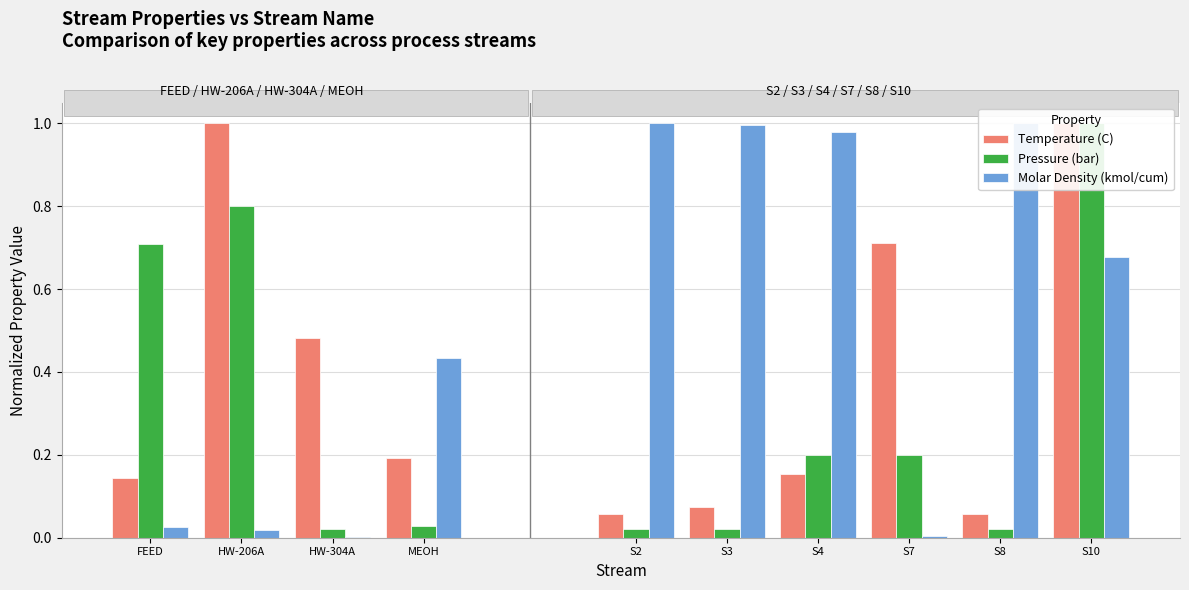

Rank the series at HW-304A from highest to lowest value.

Temperature (C), Pressure (bar), Molar Density (kmol/cum)